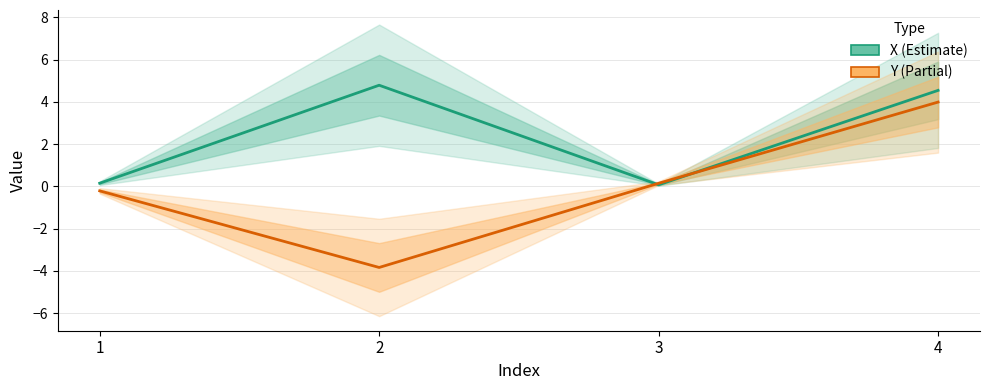

How many lines are shown in the chart?

2